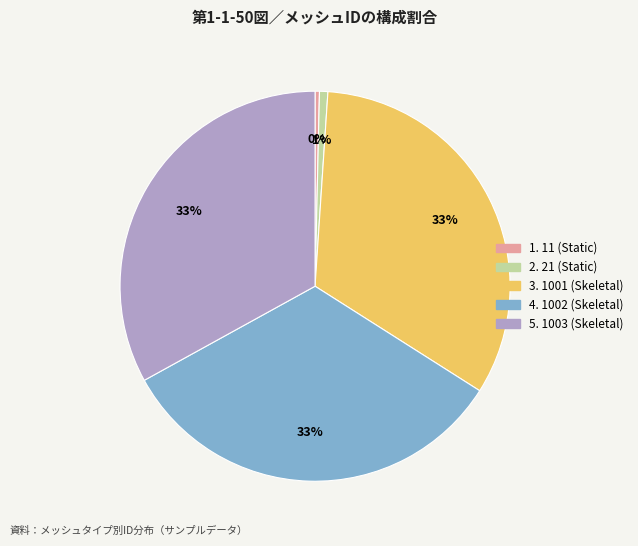

To the nearest percent, what is the difference between the largest and smallest slice percentages?

33%